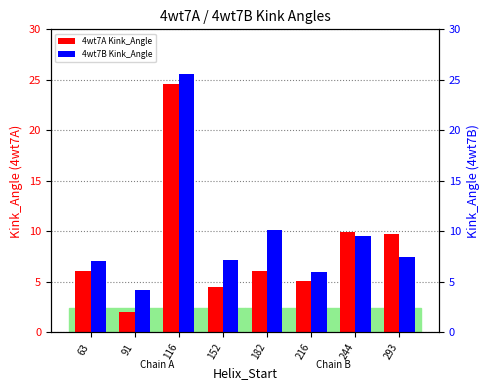

What is the highest value of the 4wt7A Kink_Angle series?

24.6